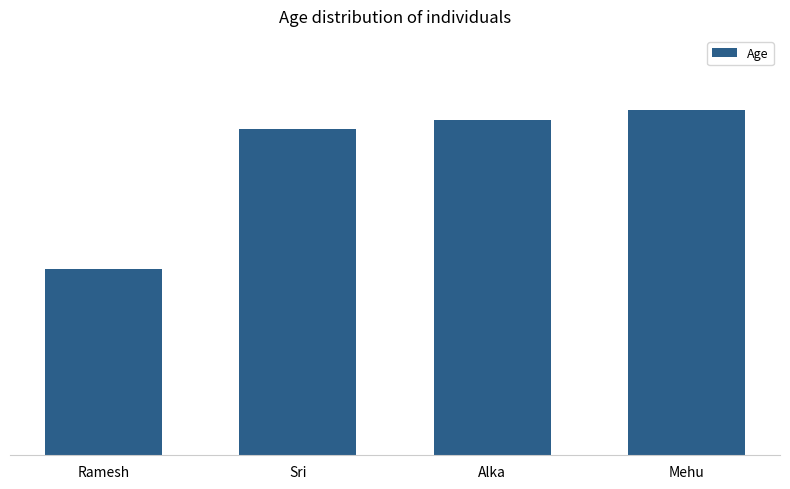

Are the bars horizontal?

No